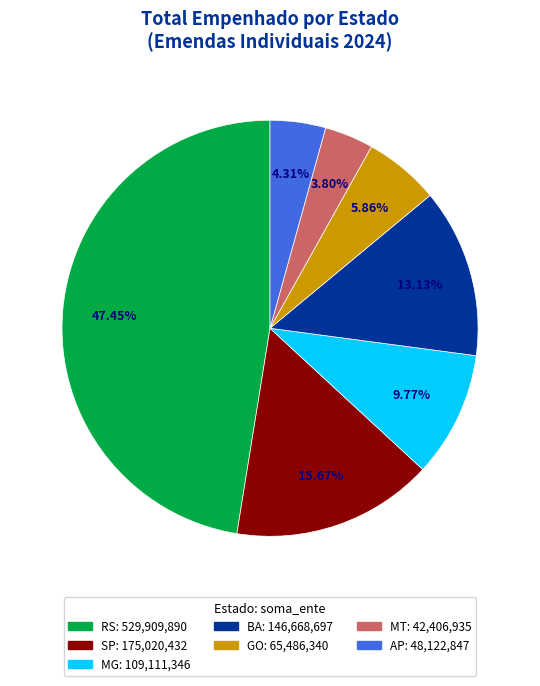

Which slice is the smallest?

MT